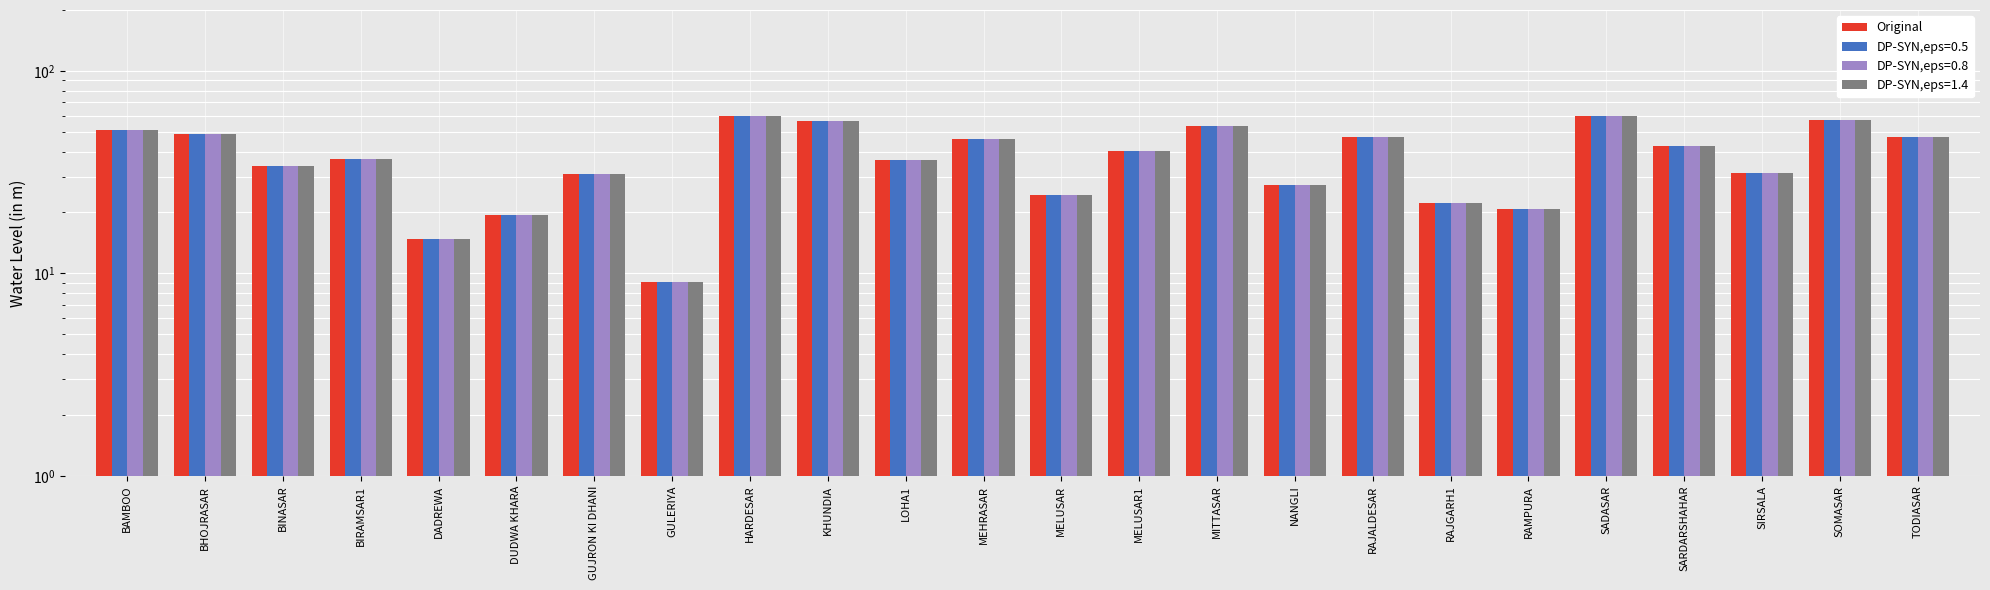

At which label is the value closest to 34?

BINASAR